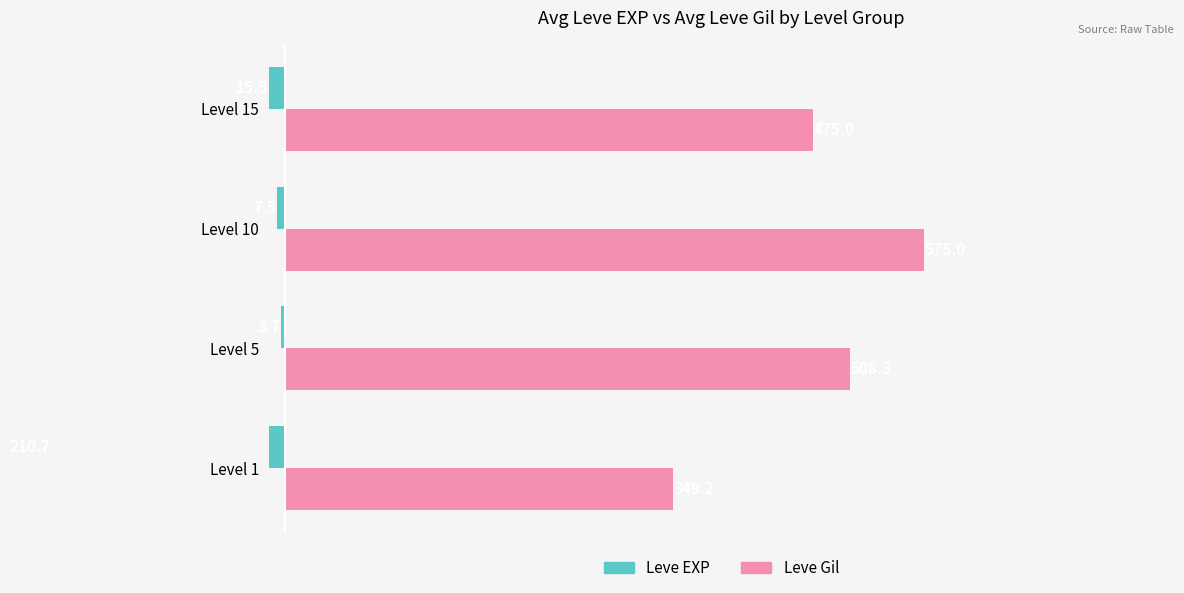

How many distinct data groups are displayed?

2